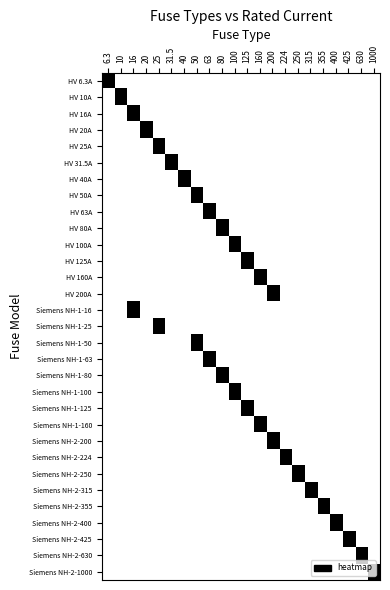

Between 400 and 25, which is larger?

400